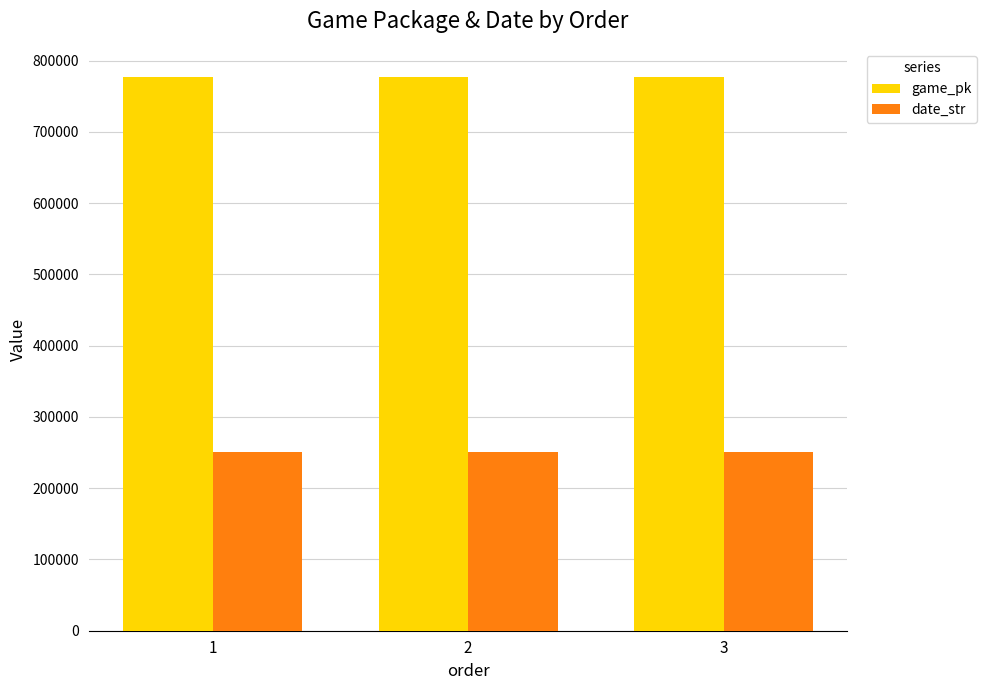

What is the value of the game_pk bar at the 2nd from the left?

777805